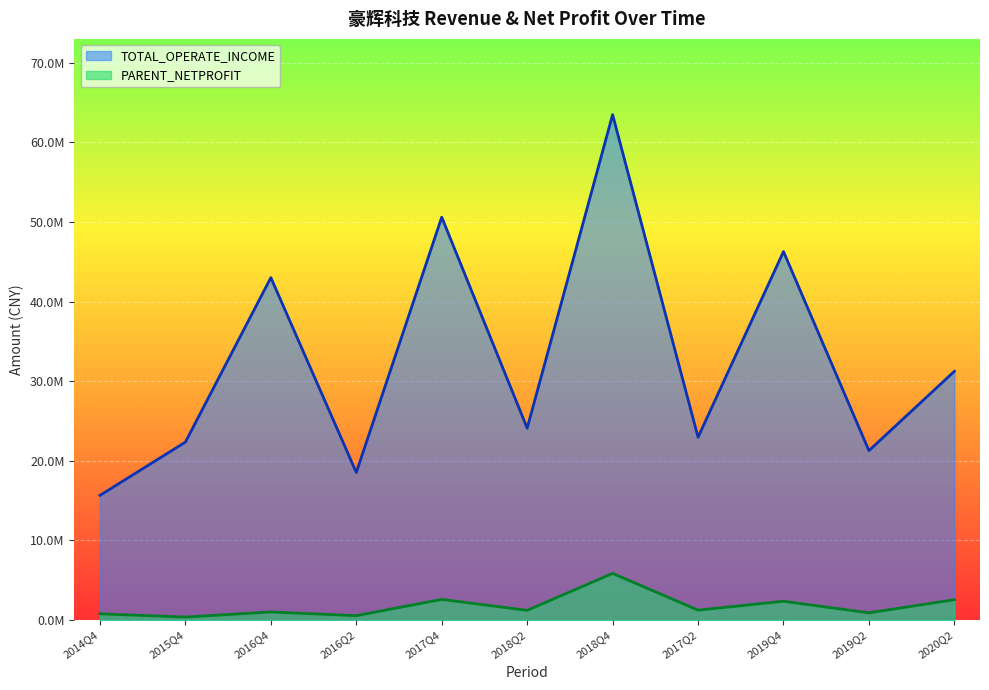

What is the greatest value displayed?

63483227.8